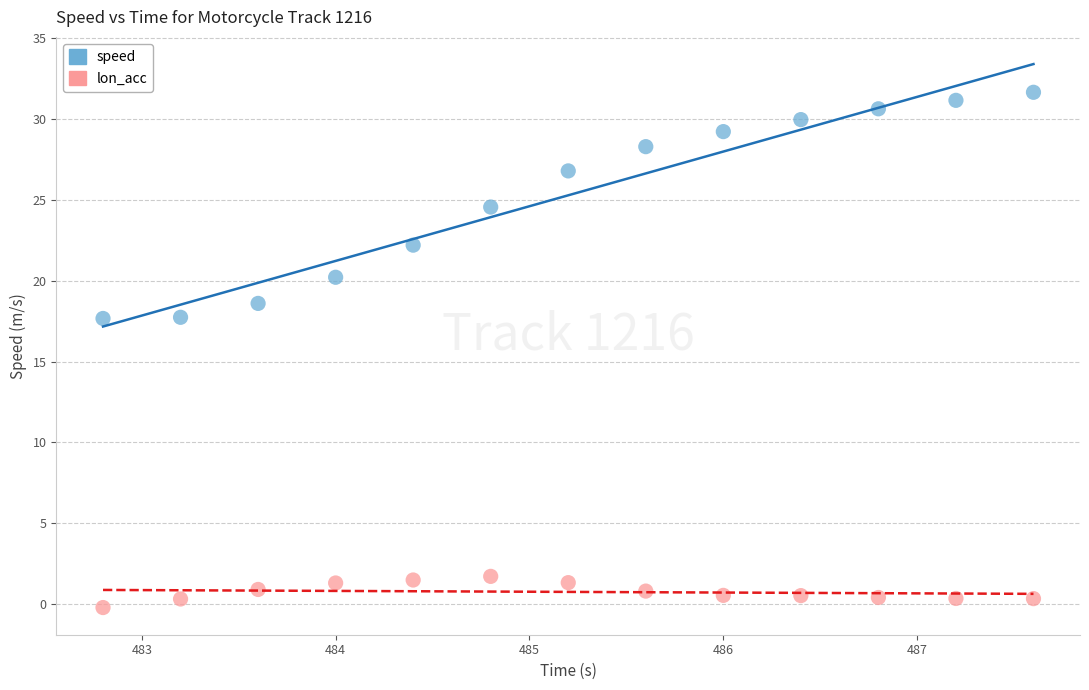

In the speed series, what Y value is closest to 24?

24.6